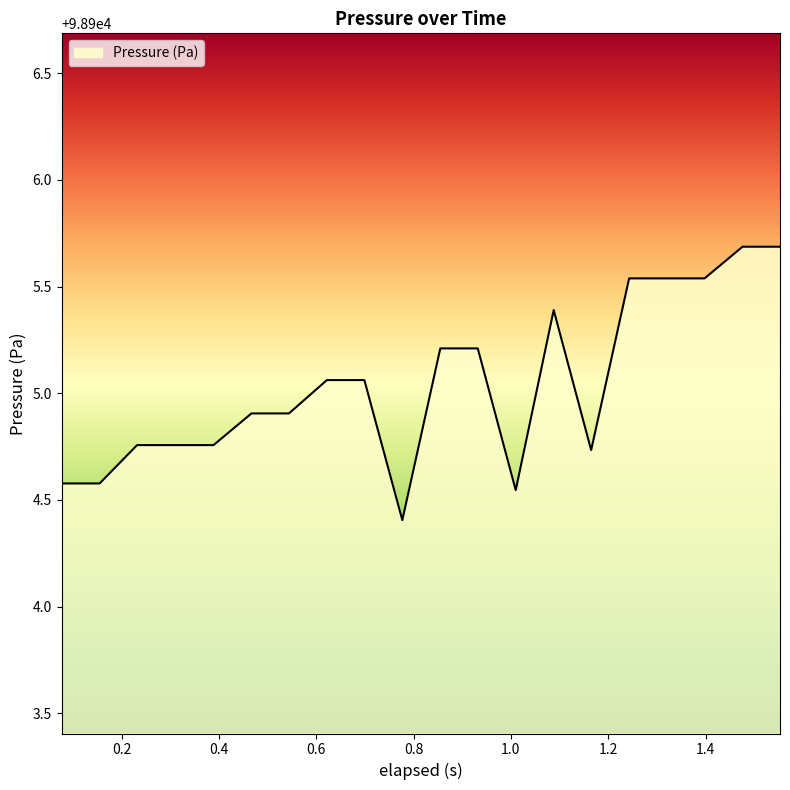

What is the difference between the maximum and minimum values?

1.3